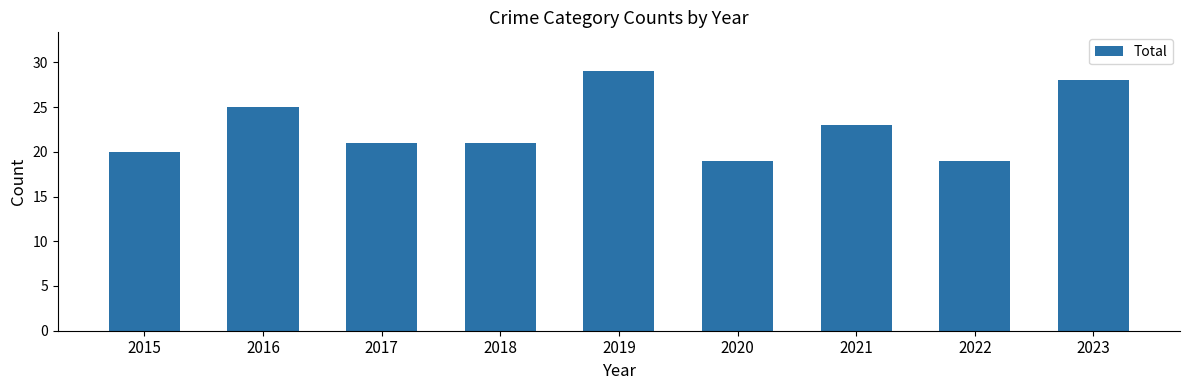

What is the sum of all values?

205